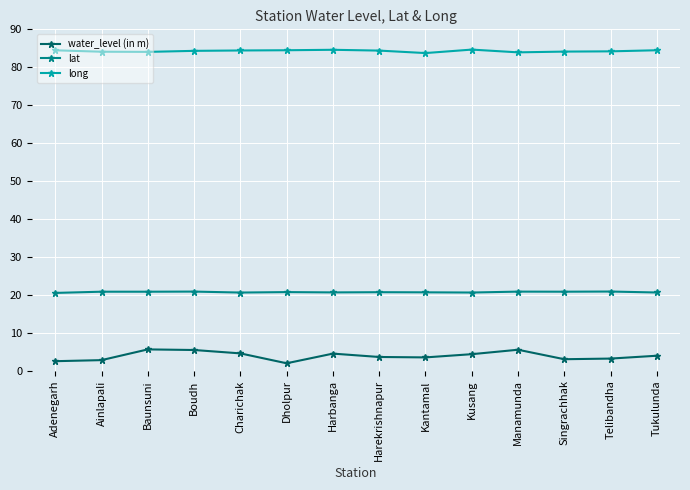

What is the difference between the maximum and second lowest values in the water_level (in m) series?

3.1